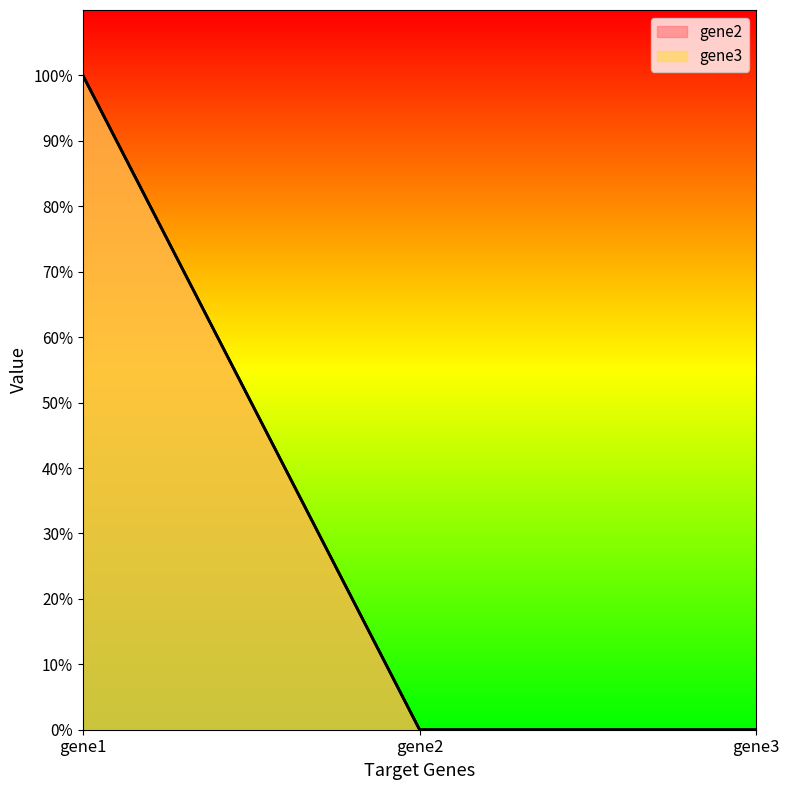

Rank the categories by gene2 value from highest to lowest.

gene1, gene2, gene3